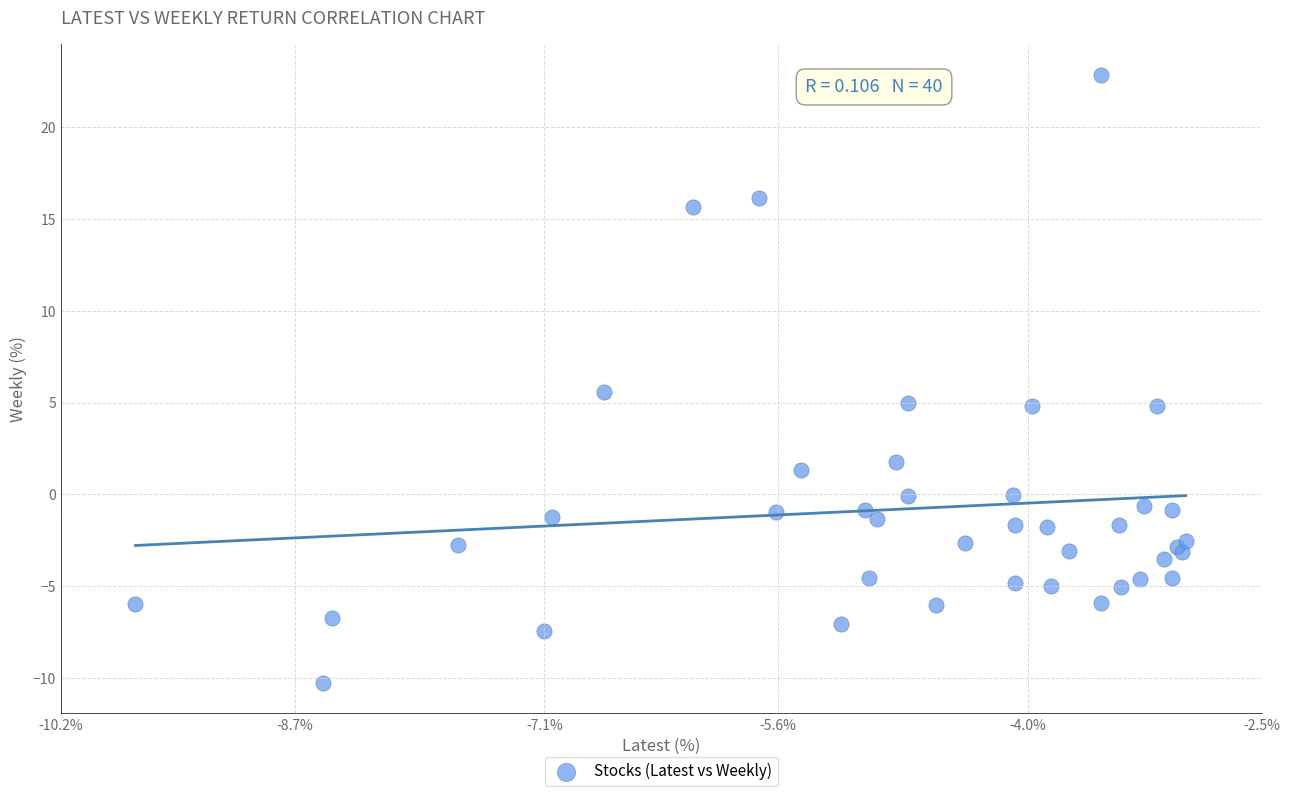

What Y value in the scatter plot is closest to 6?

5.6